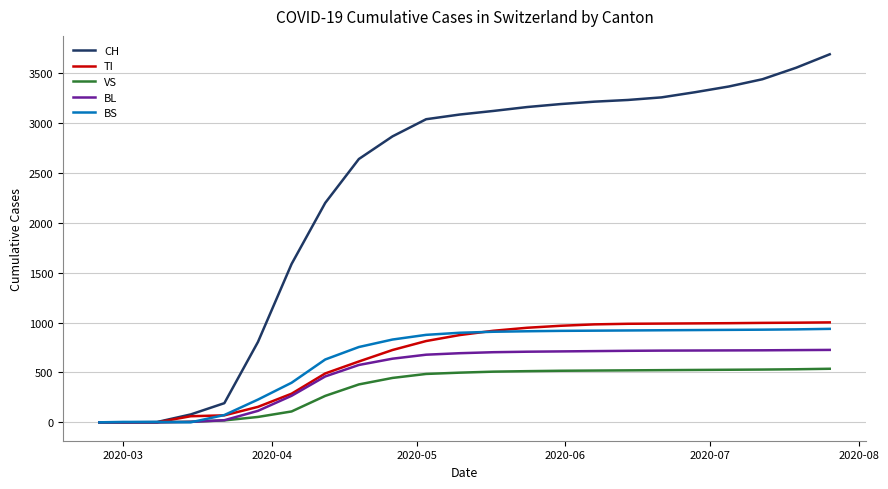

Which series has the largest range (max minus min)?

CH